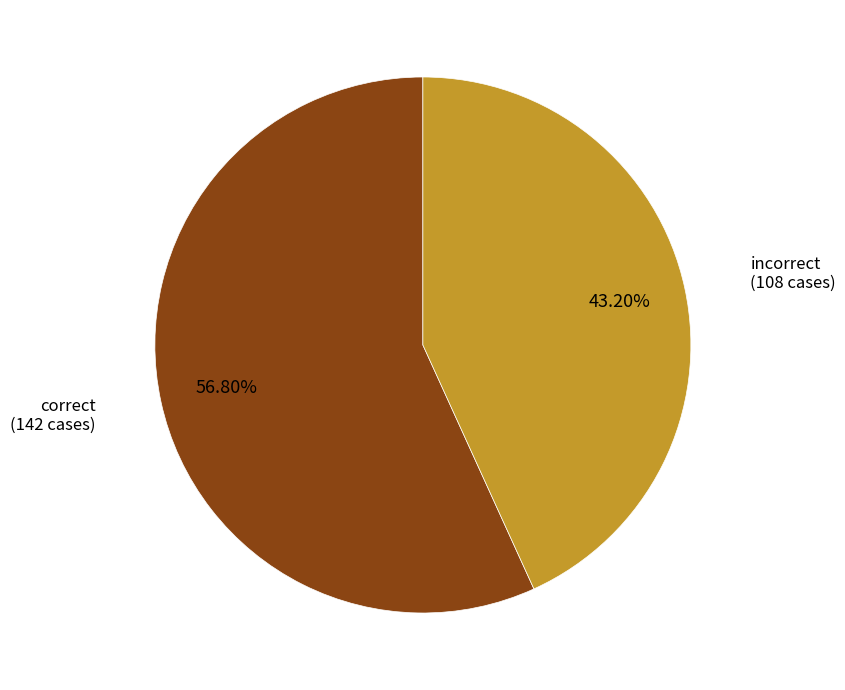

Is there any slice that represents more than half of the pie?

Yes